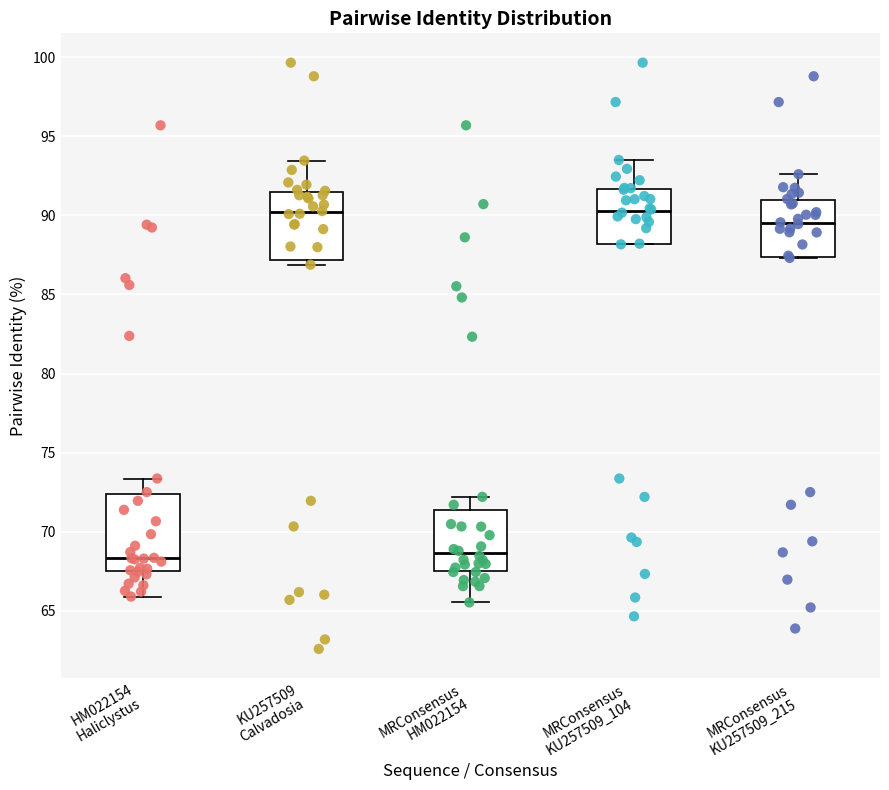

Where does the median line of the box for KU257509 Calvadosia sit on the y-axis? The values are not printed on the chart, so give them approximately, as read against the axis.

90.0